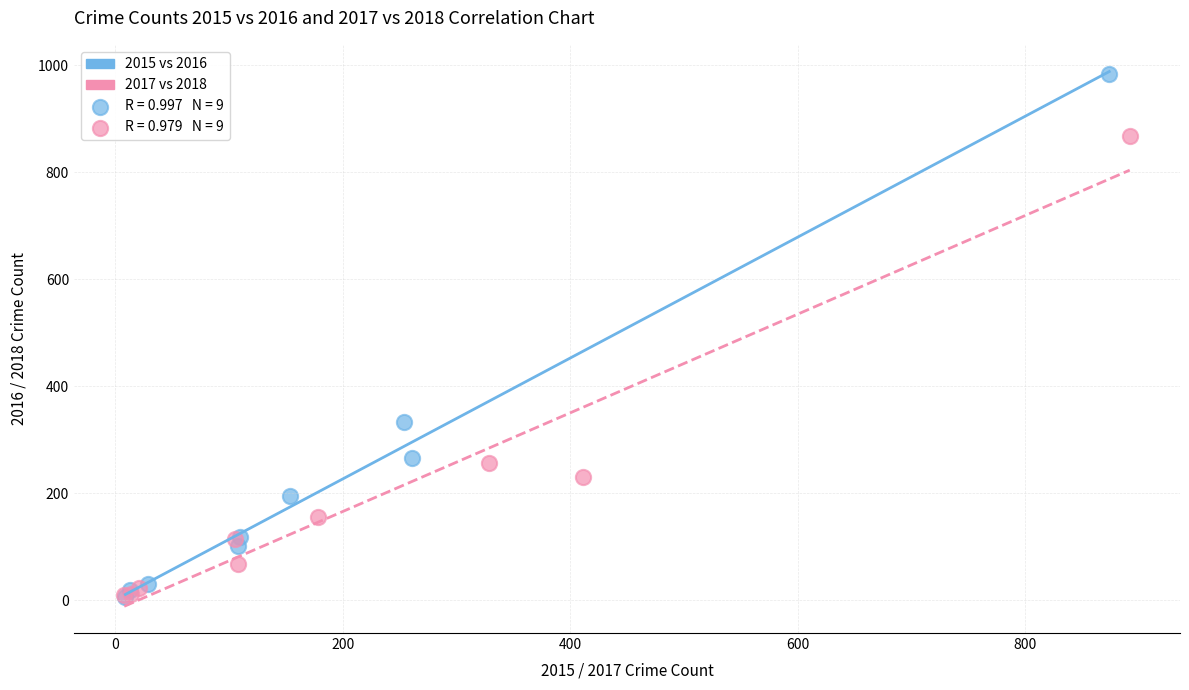

Which series has the widest spread of Y values?

2015 vs 2016